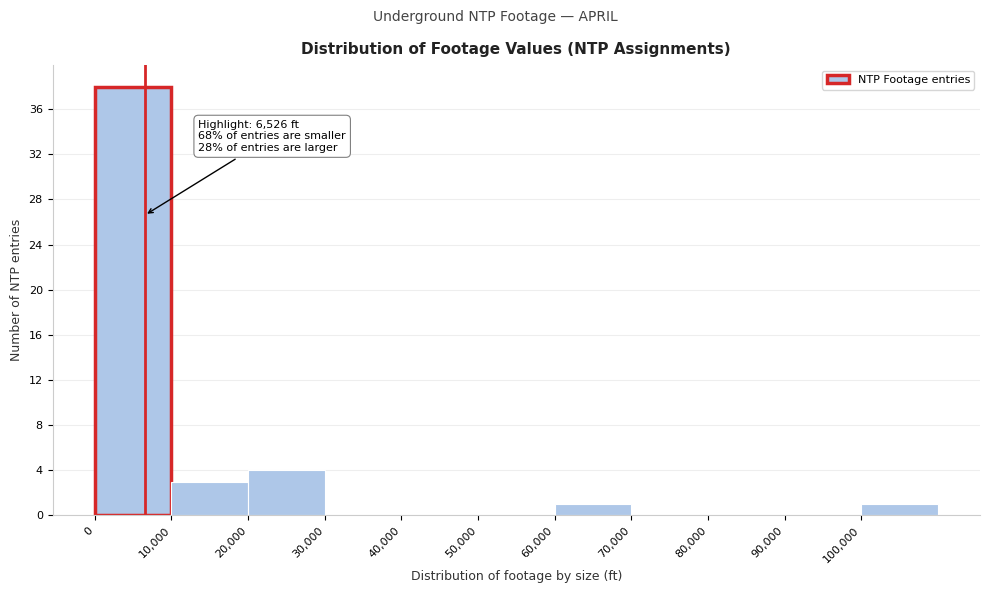

Over which range of the x-axis is the bar tallest?

0 to 10000